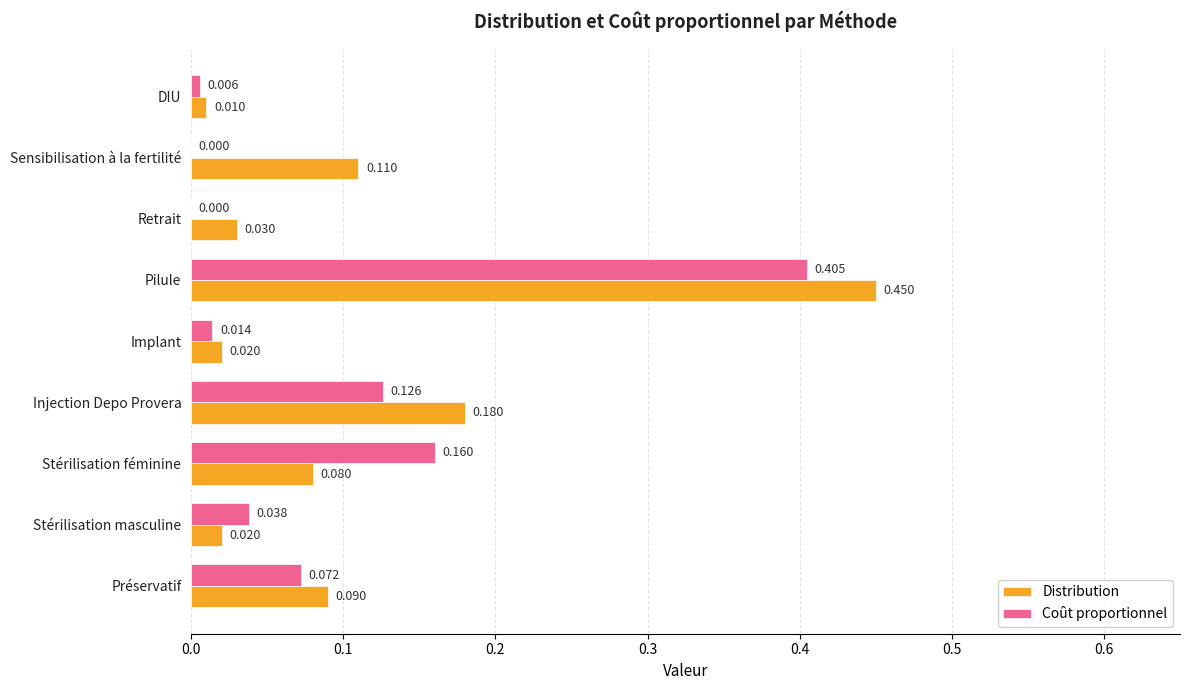

Which series has the largest total across all categories?

Distribution